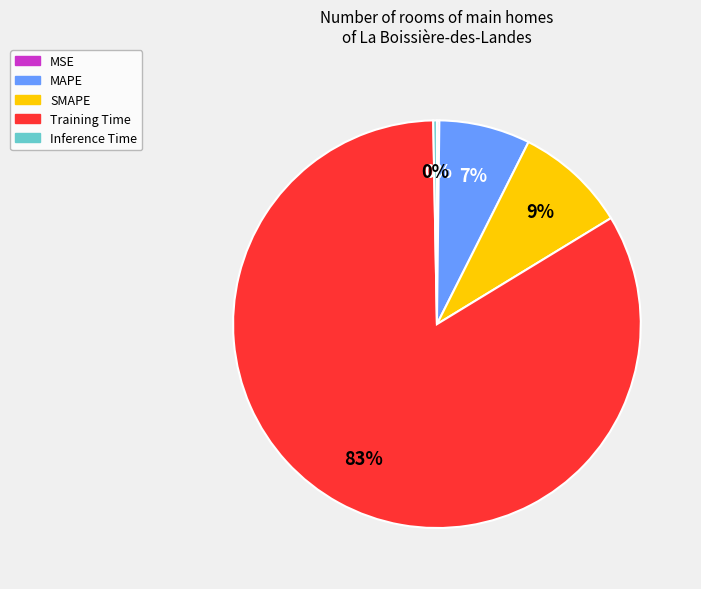

To the nearest percent, what is the average slice percentage?

20%